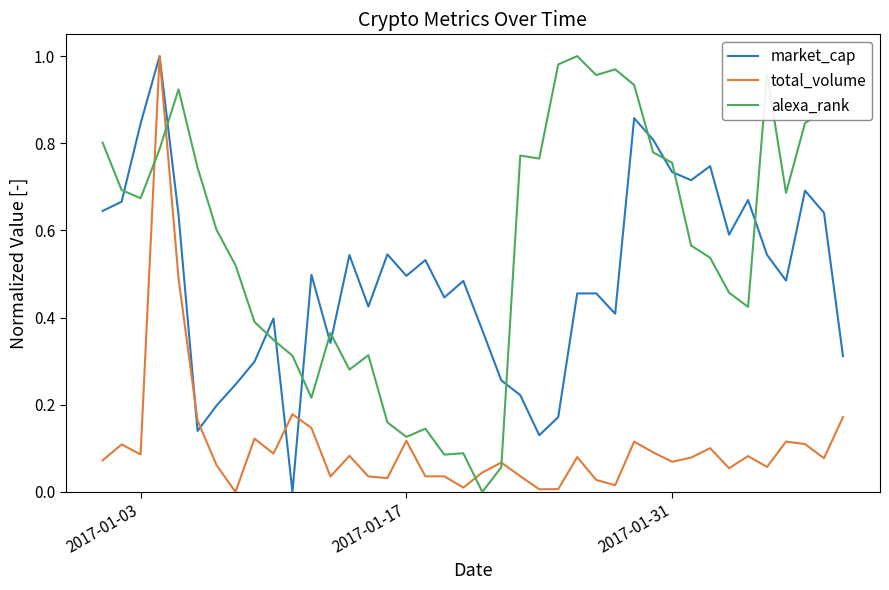

Which series ends up on top after the final intersection of market_cap and alexa_rank?

alexa_rank